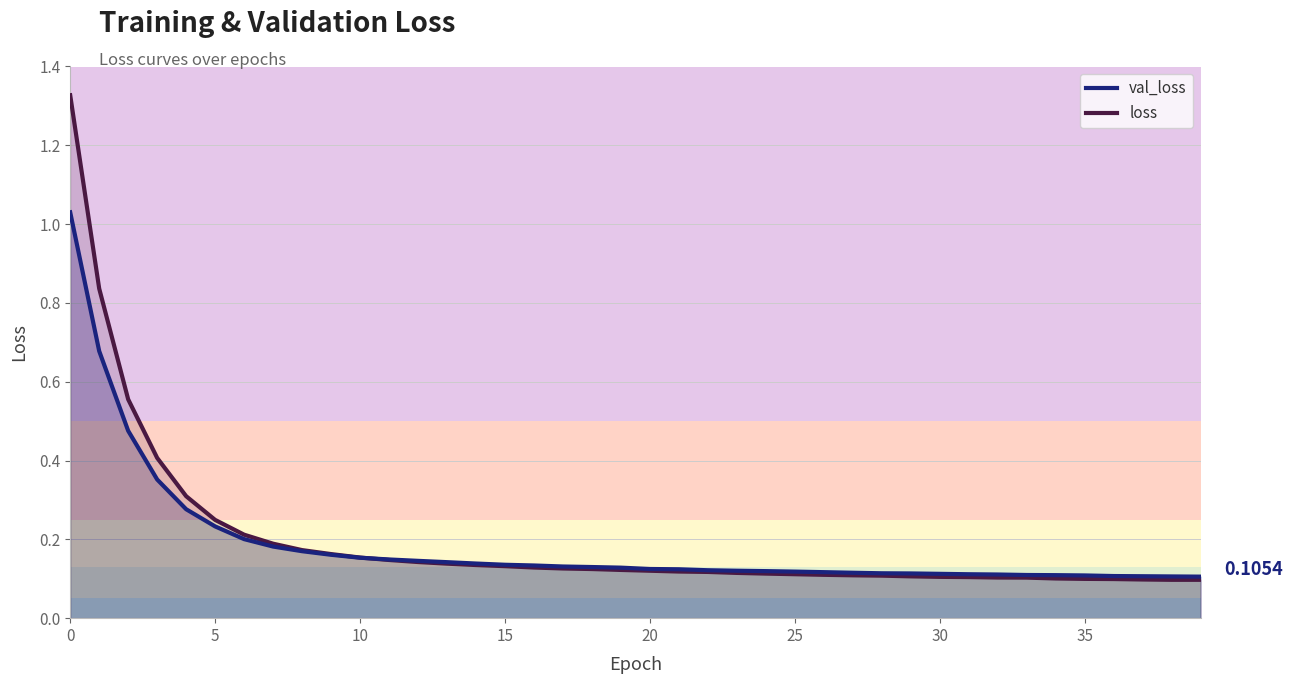

Rank the series by their maximum value, from lowest to highest.

val_loss, loss